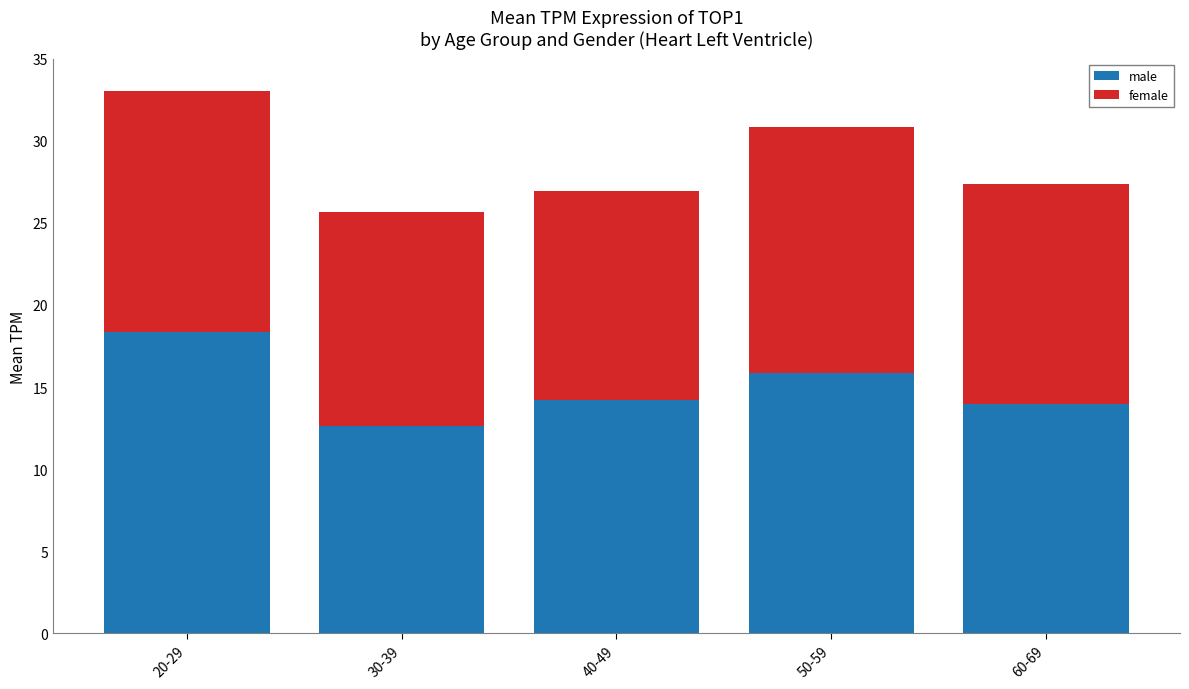

How many bars are there in total?

5